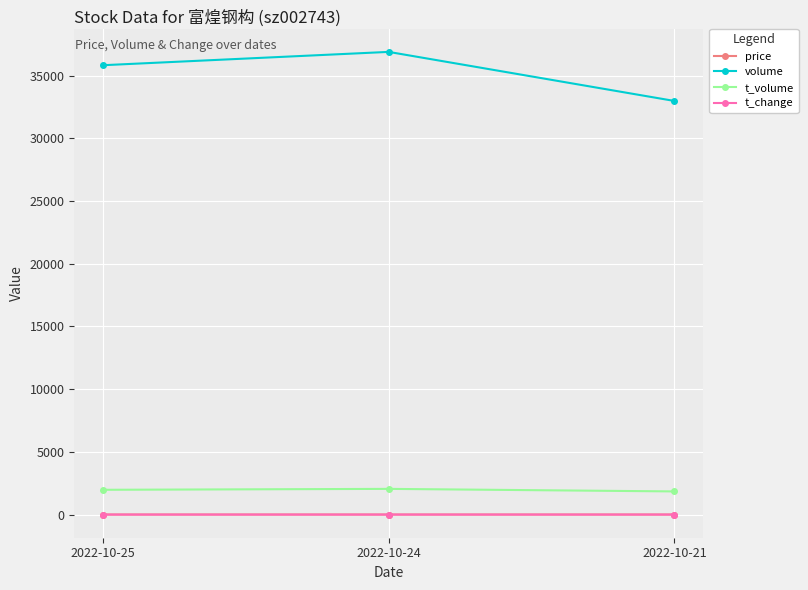

Count the number of categories in the chart.

3